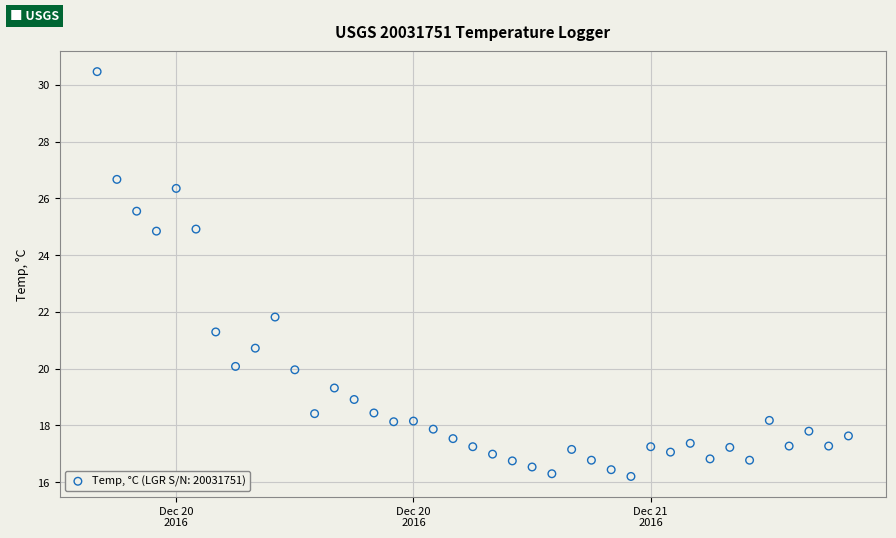

What Y value in the scatter plot is closest to 23?

21.8